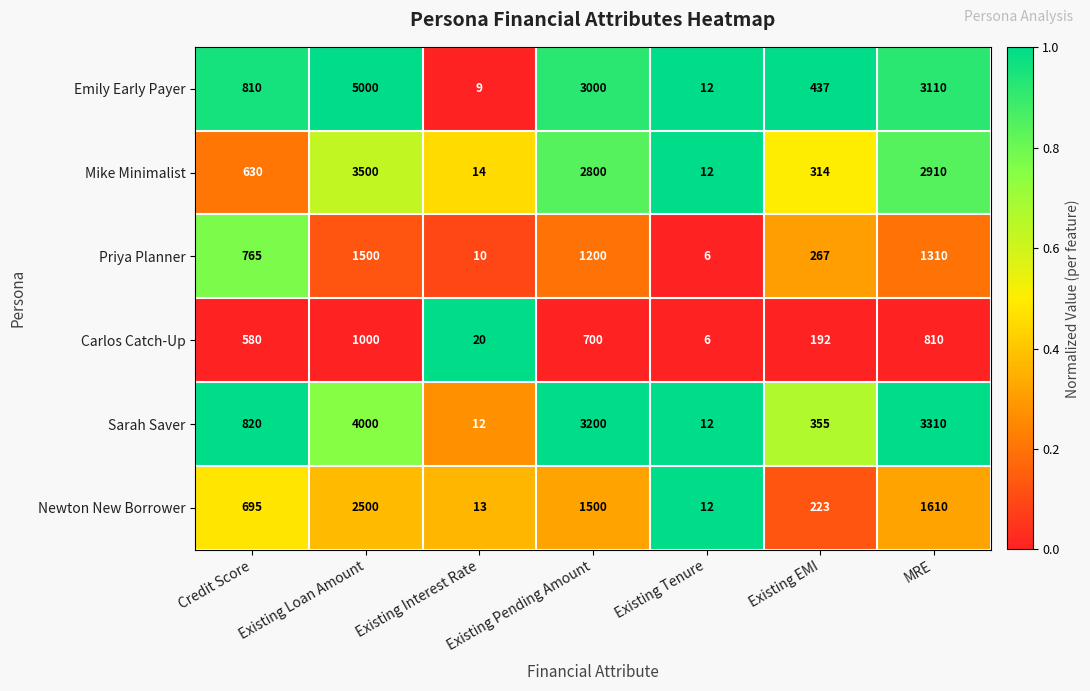

What is the difference between the second highest and second lowest values in the Sarah Saver series?

3298